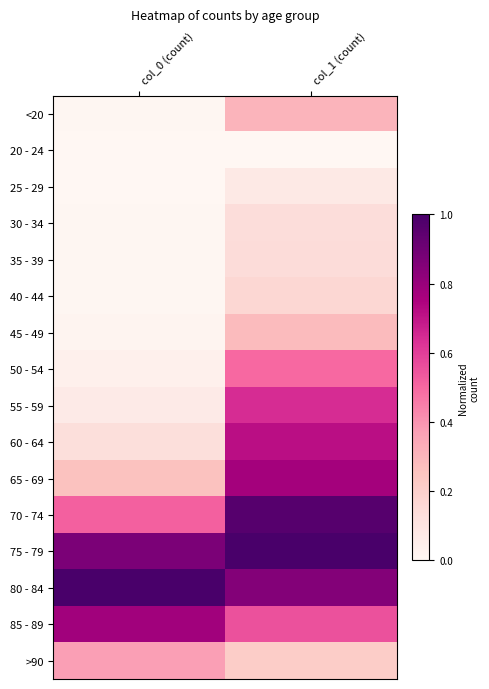

Reading left to right, transcribe all the data shown in this chart.

<20: col_0 (count)=0.0	col_1 (count)=0.3
20 - 24: col_0 (count)=0.0	col_1 (count)=0.0
25 - 29: col_0 (count)=0.0	col_1 (count)=0.1
30 - 34: col_0 (count)=0.0	col_1 (count)=0.1
35 - 39: col_0 (count)=0.0	col_1 (count)=0.1
40 - 44: col_0 (count)=0.0	col_1 (count)=0.2
45 - 49: col_0 (count)=0.0	col_1 (count)=0.3
50 - 54: col_0 (count)=0.0	col_1 (count)=0.5
55 - 59: col_0 (count)=0.1	col_1 (count)=0.6
60 - 64: col_0 (count)=0.1	col_1 (count)=0.7
65 - 69: col_0 (count)=0.3	col_1 (count)=0.8
70 - 74: col_0 (count)=0.5	col_1 (count)=1.0
75 - 79: col_0 (count)=0.9	col_1 (count)=1.0
80 - 84: col_0 (count)=1.0	col_1 (count)=0.9
85 - 89: col_0 (count)=0.8	col_1 (count)=0.6
>90: col_0 (count)=0.4	col_1 (count)=0.2